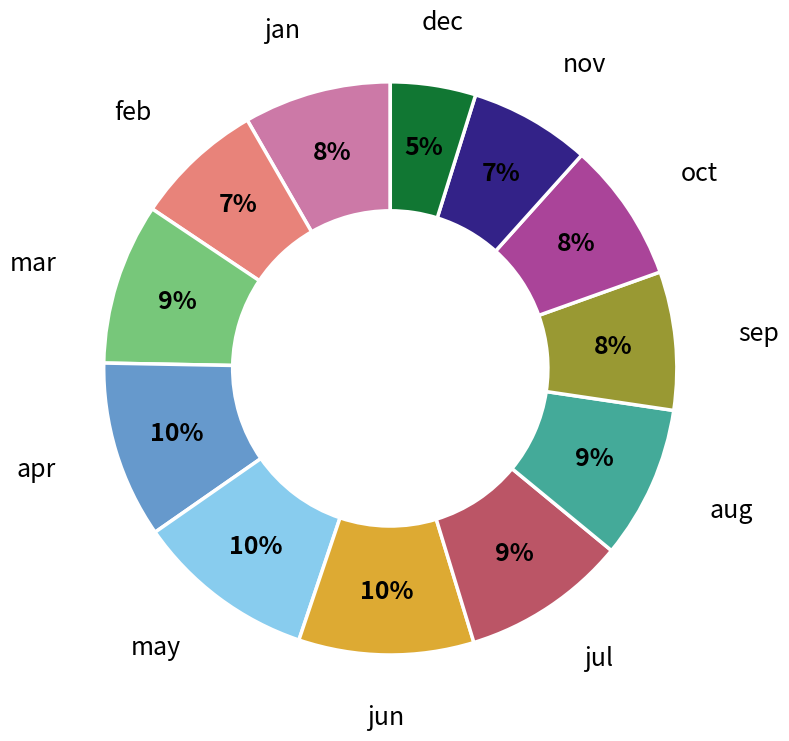

Count the number of slices in the pie.

12